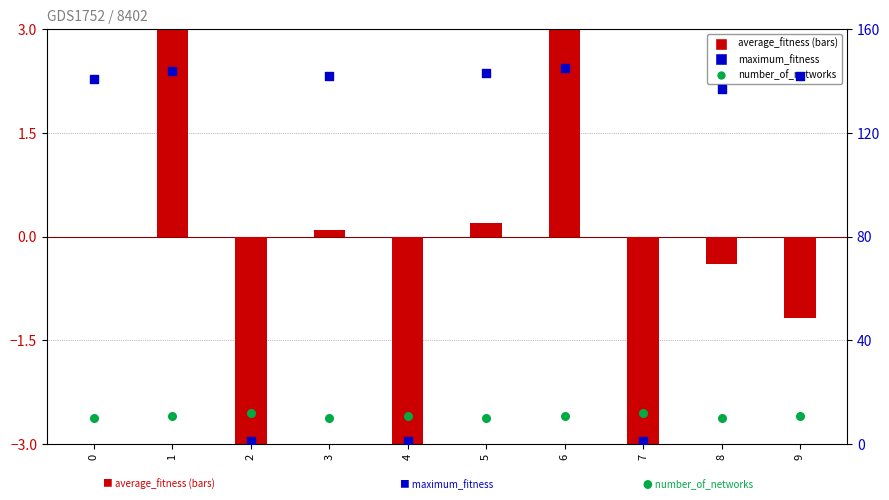

Is the value of average_fitness at 9 greater than the value of number_of_networks at 7?

No